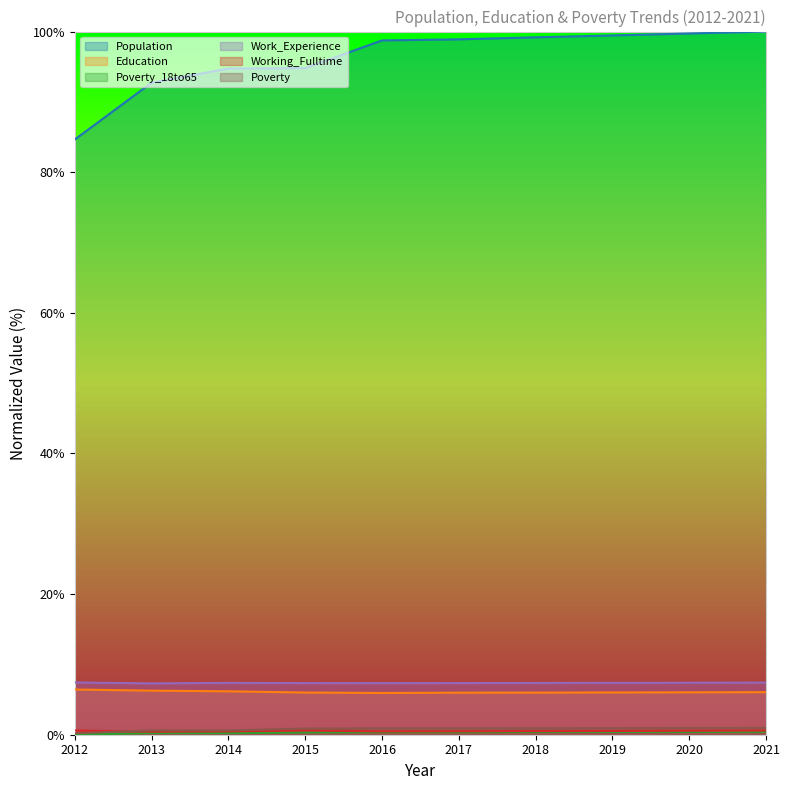

Is it true that Education equals 9.0 at 2012?

False